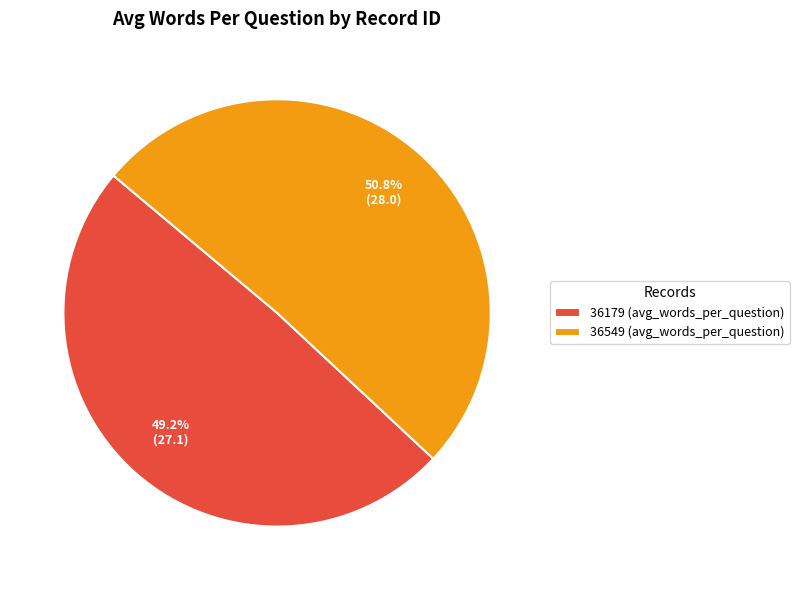

Does 36549 represent more than half of the total?

Yes